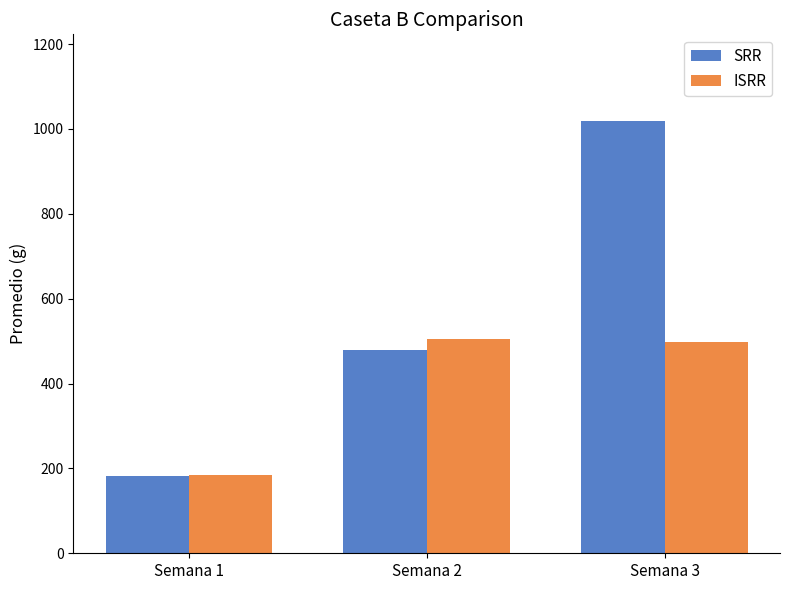

Which series has the largest range (max minus min)?

SRR